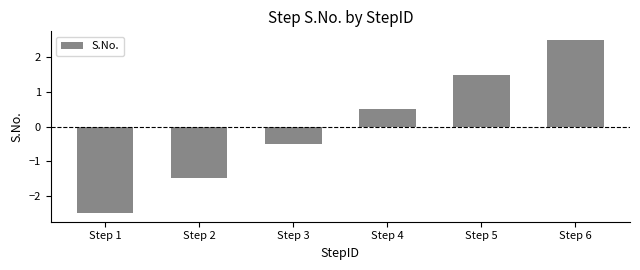

Reading right to left, list all the values displayed in this chart.

Step 6=2.5	Step 5=1.5	Step 4=0.5	Step 3=-0.5	Step 2=-1.5	Step 1=-2.5